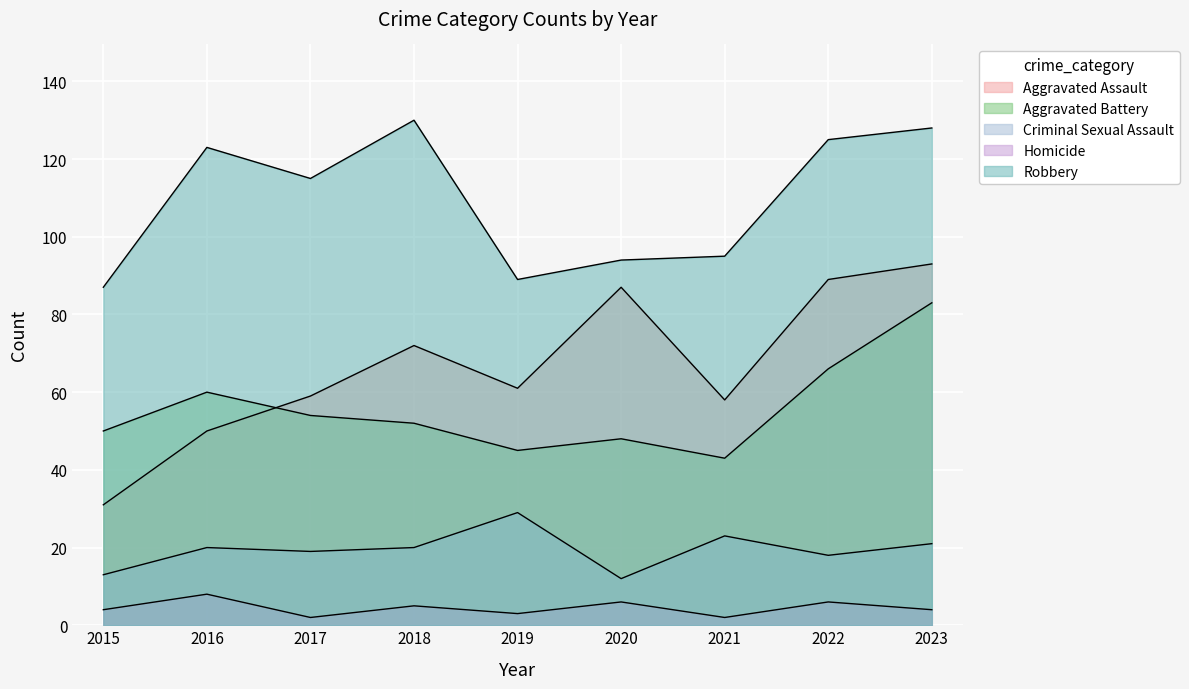

How many data points in Homicide are above 4?

4